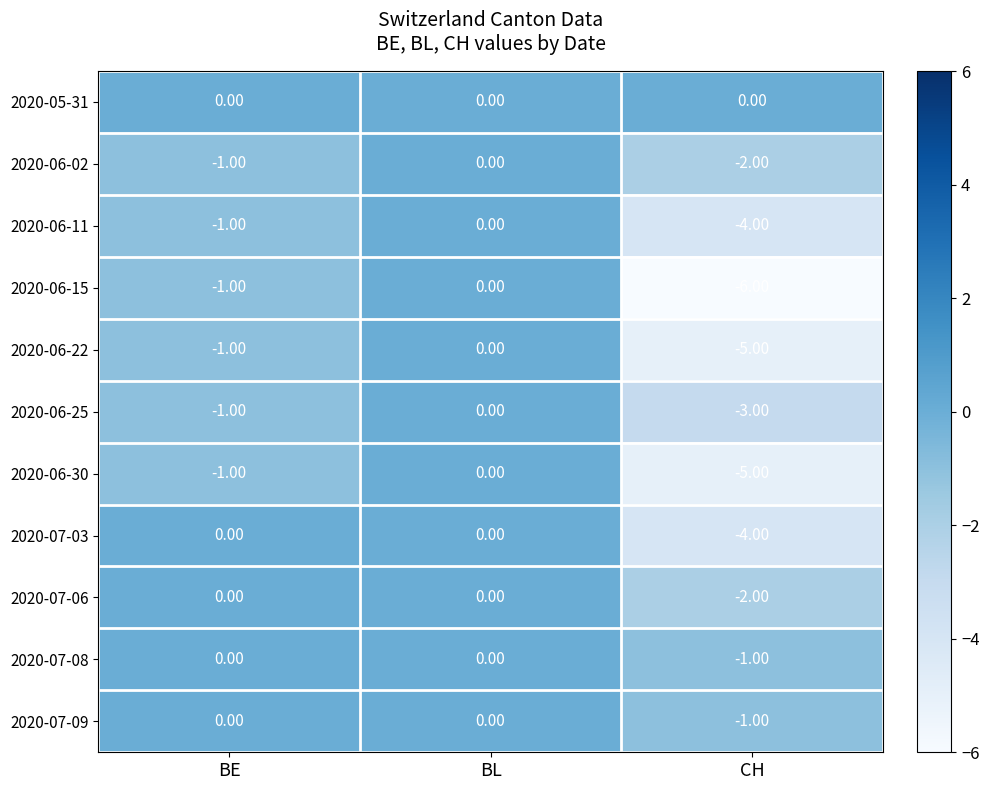

What is the total value across all series at CH?

-33